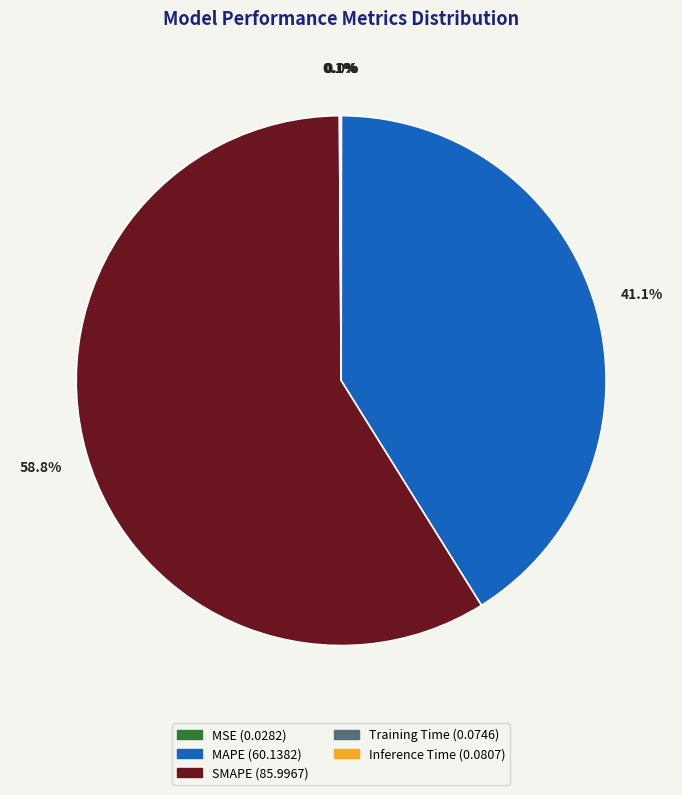

What is the majority slice?

SMAPE